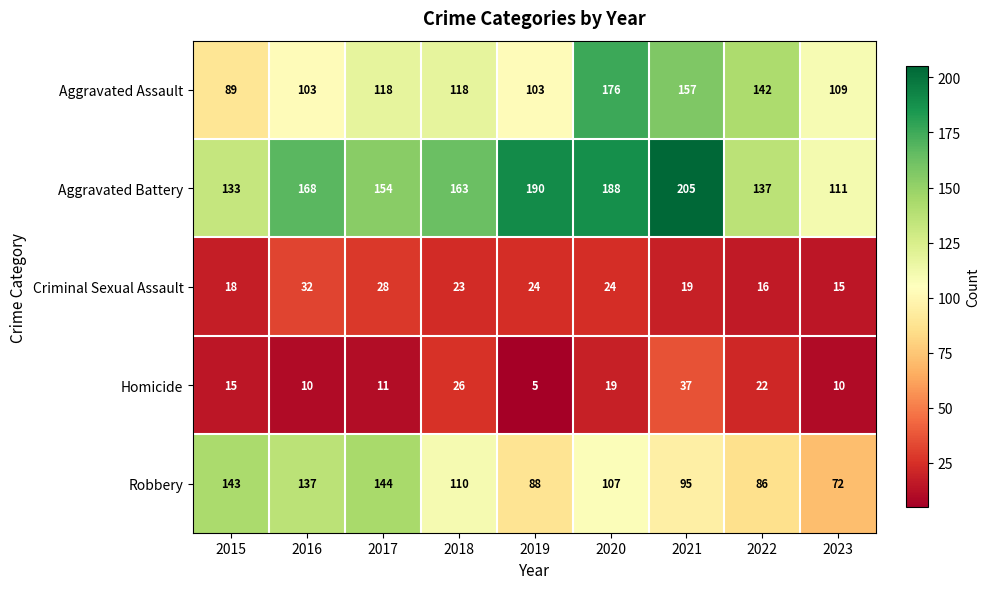

Which series has the largest total across all categories?

Aggravated Battery